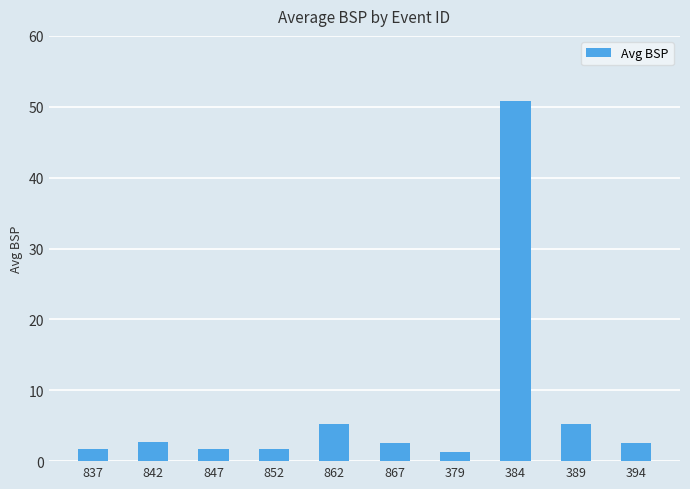

Count the number of categories in the chart.

10